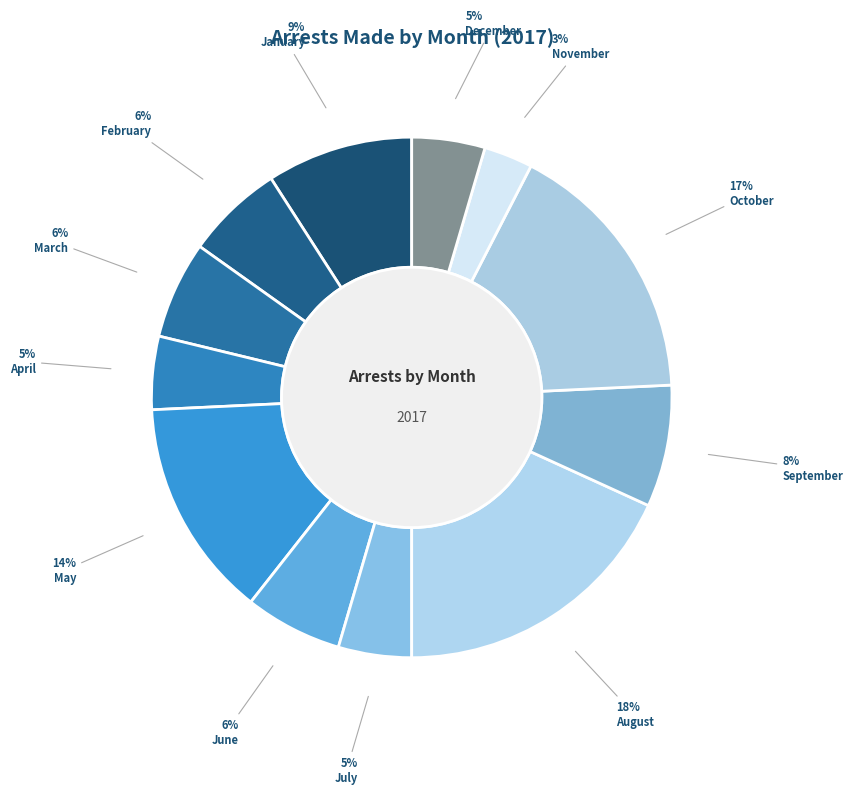

Count the number of slices in the pie.

12